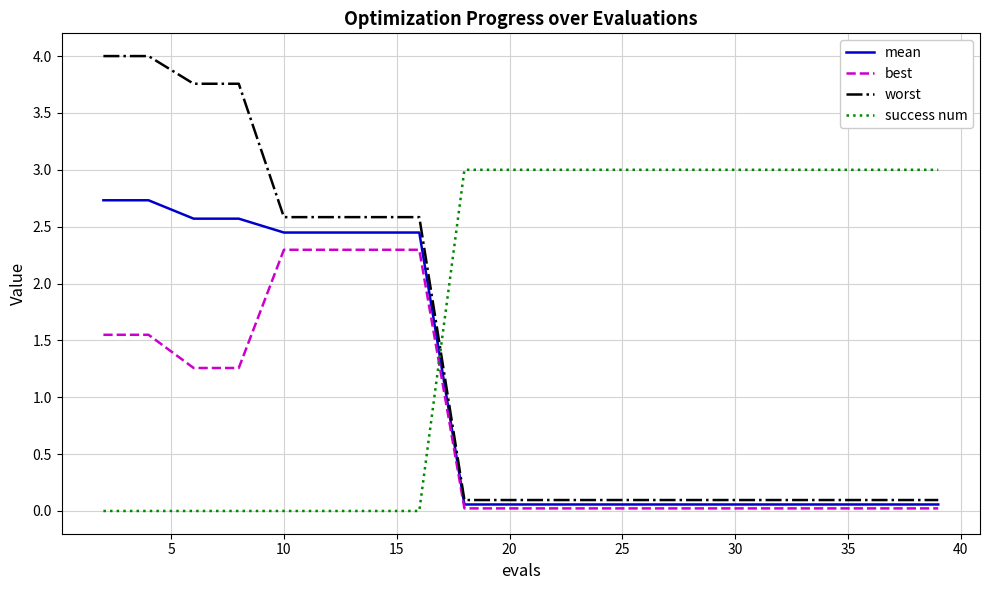

Which series has the largest total across all categories?

success num